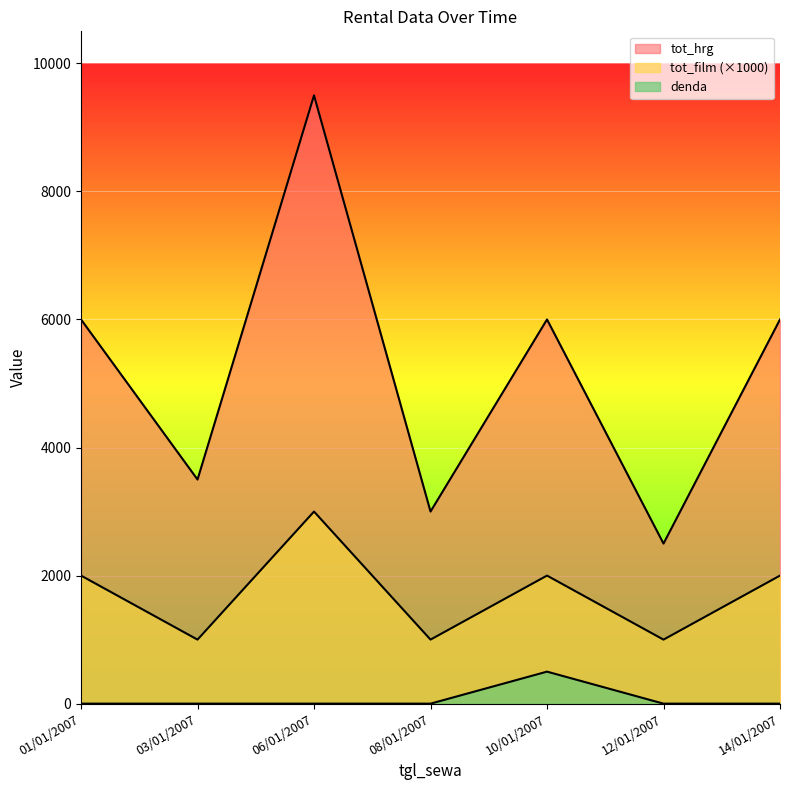

At which category is the sum across all series the highest?

06/01/2007